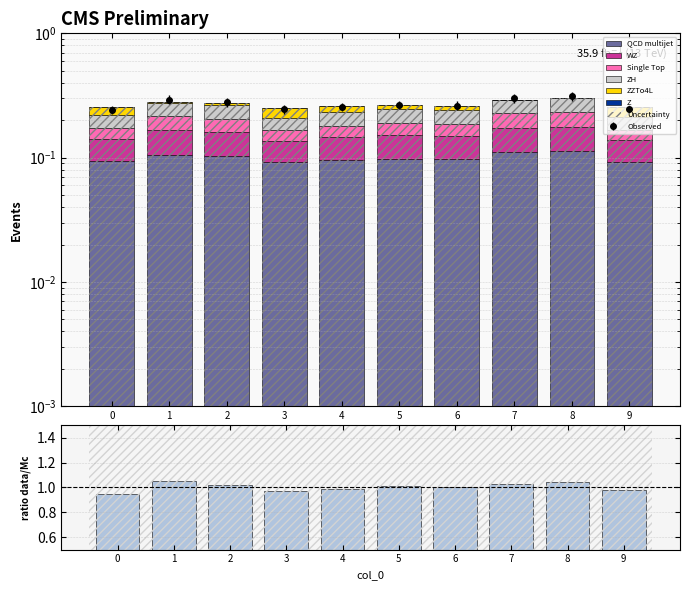

The value of 2 at 5 is 0.1. True or false?

False